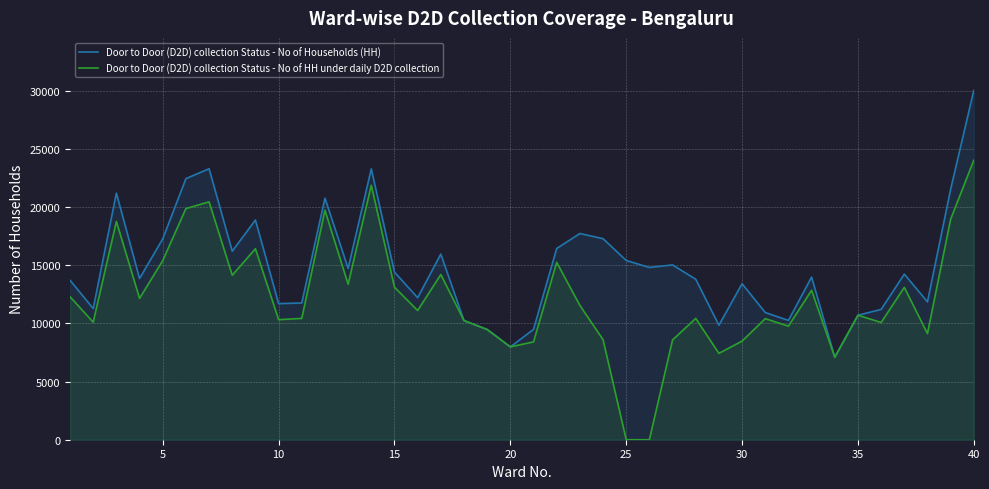

The value of Door to Door (D2D) collection Status - No of HH under daily D2D collection at 15 is 20814. True or false?

False